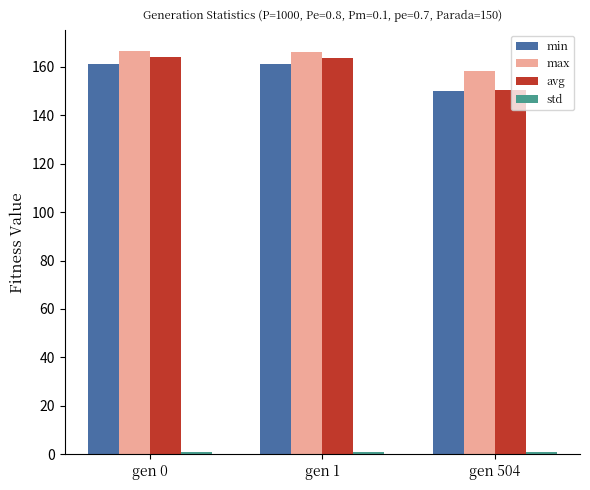

Does the chart contain stacked bars?

No